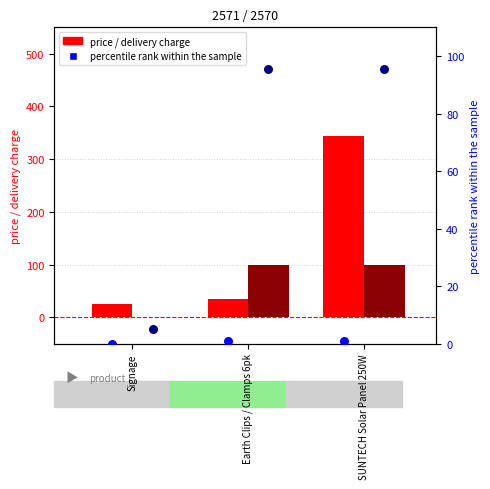

Which series contains the lowest Y value?

delivery charge